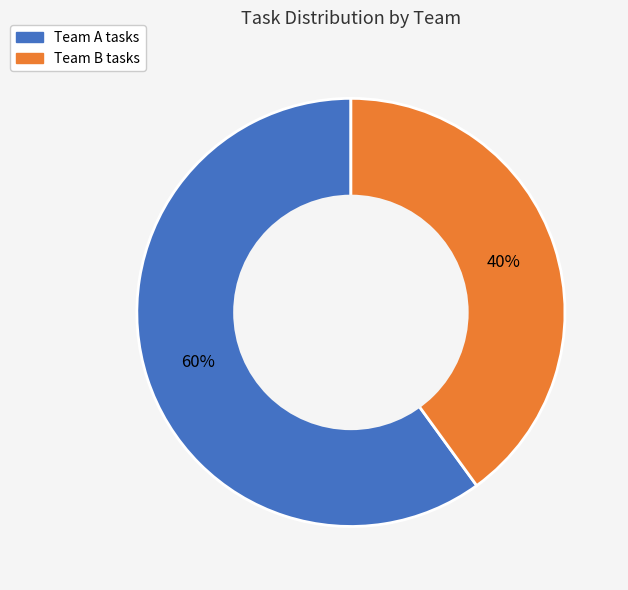

To the nearest percent, what is the average slice percentage?

50%